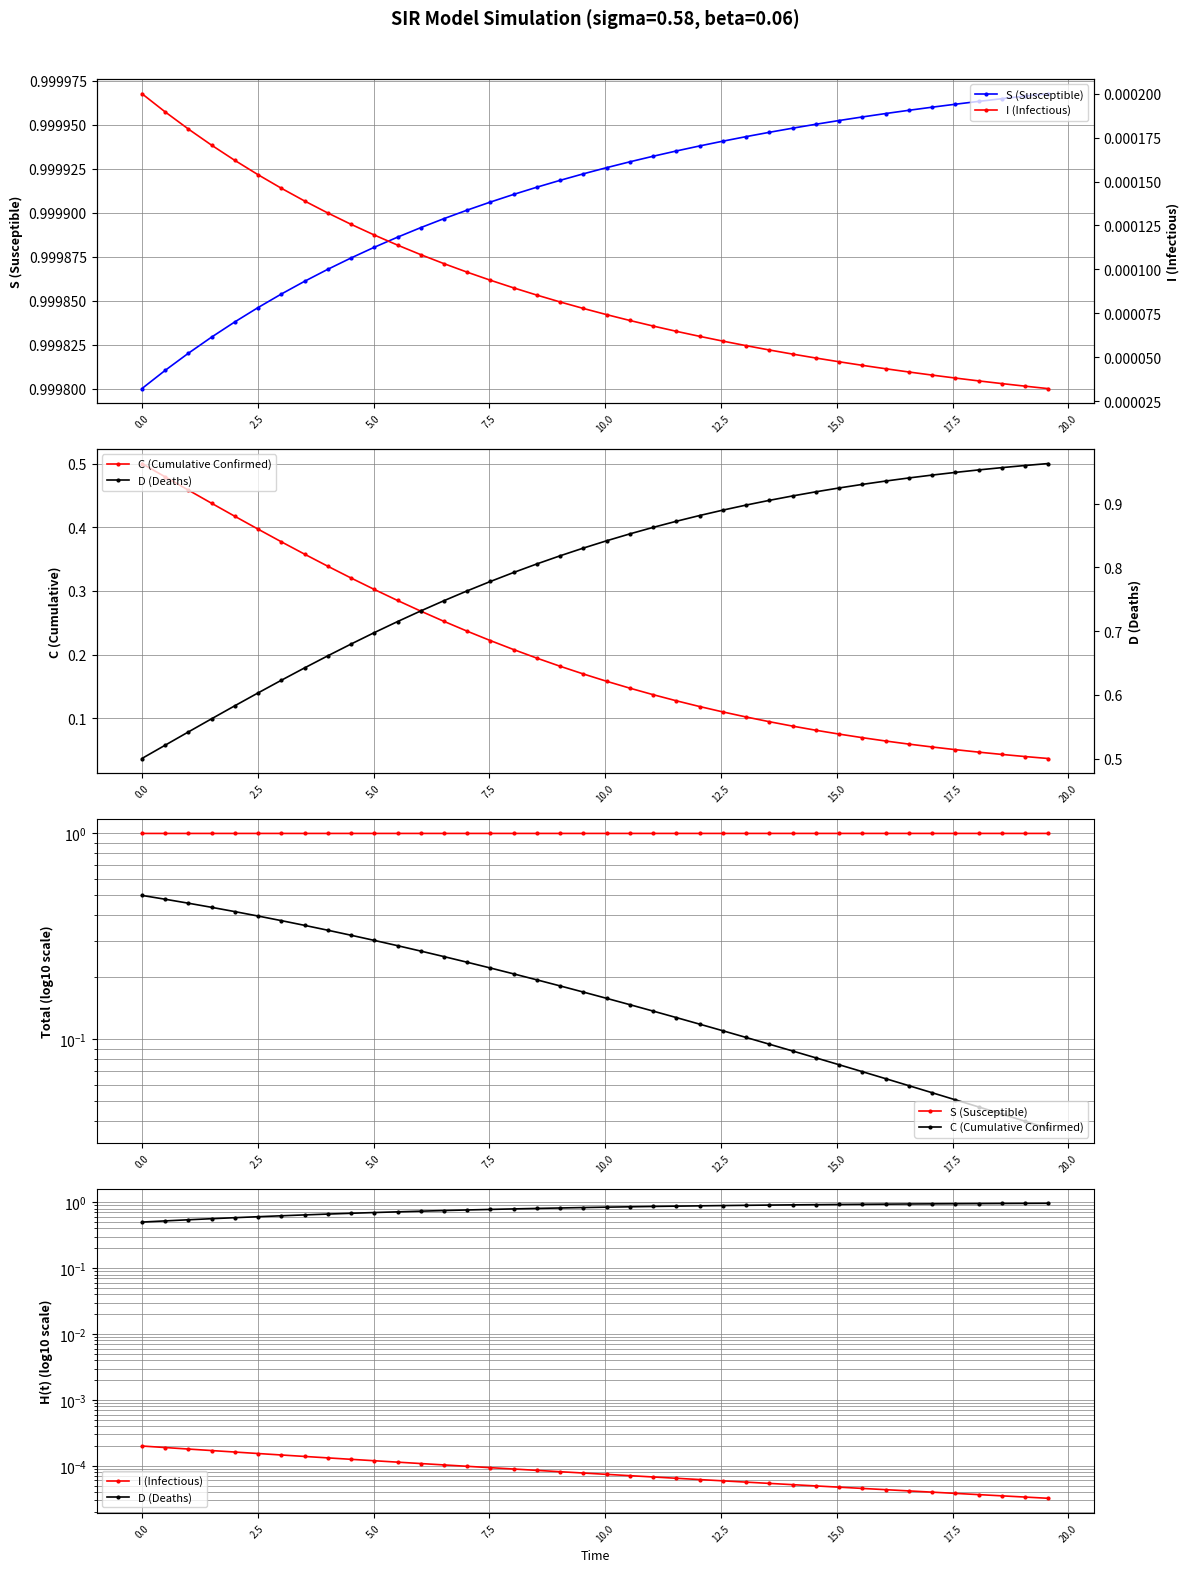

True or false: S (Susceptible) and I (Infectious) intersect in this chart.

False